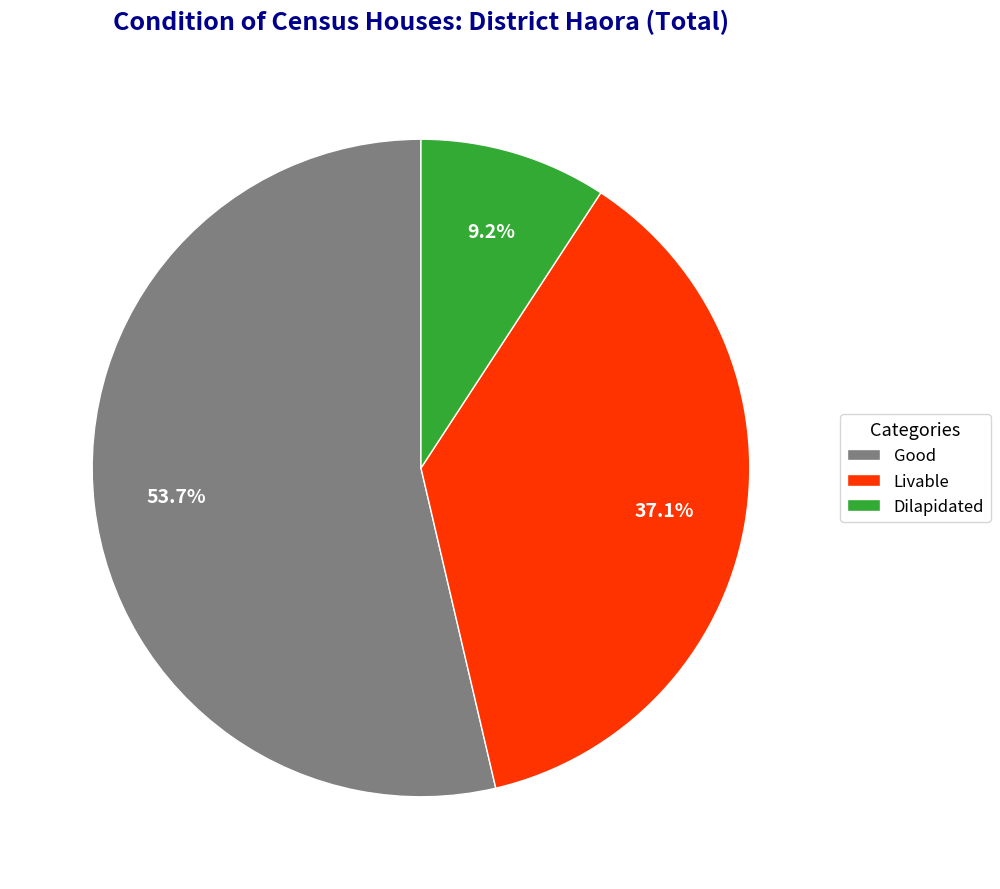

What percentage is the Livable slice, to the nearest percent?

37%